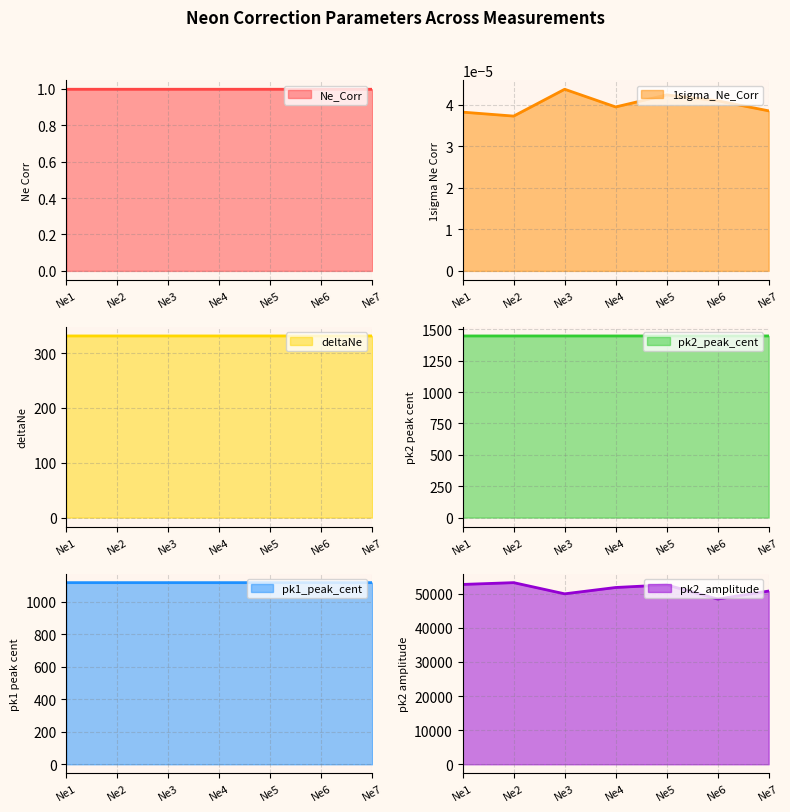

True or false: pk1_peak_cent has a value of 1797.6 at Ne6.

False